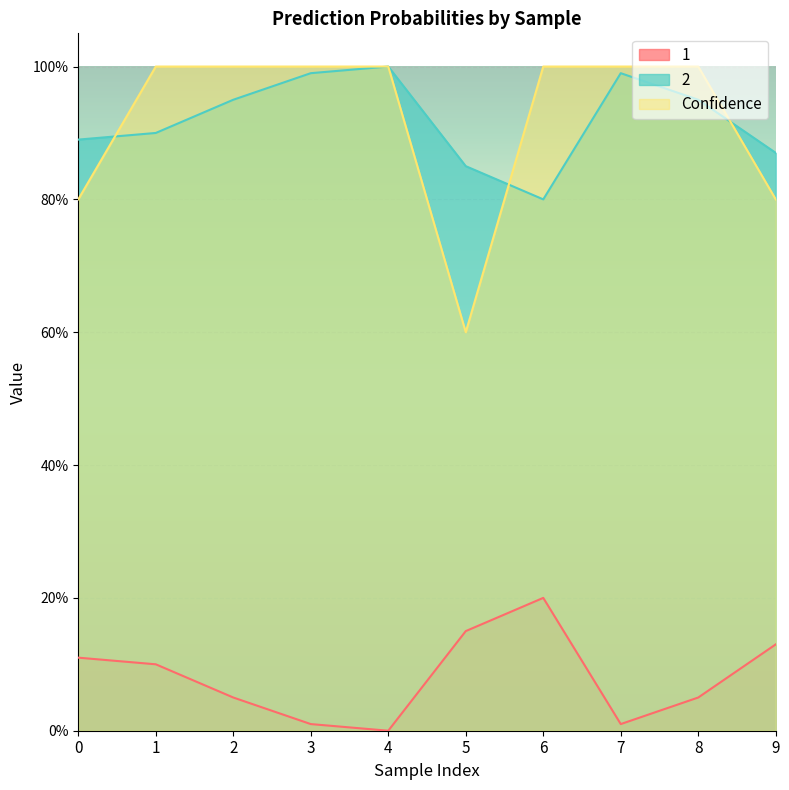

What is the difference between the 1 values at 0 and 7?

0.1